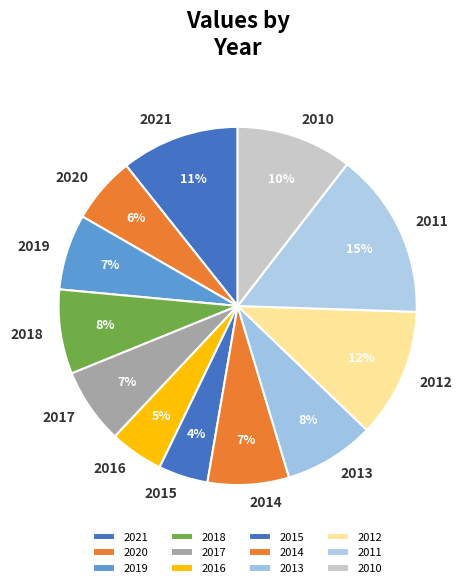

To the nearest percent, what percentage of the pie is 2012?

12%